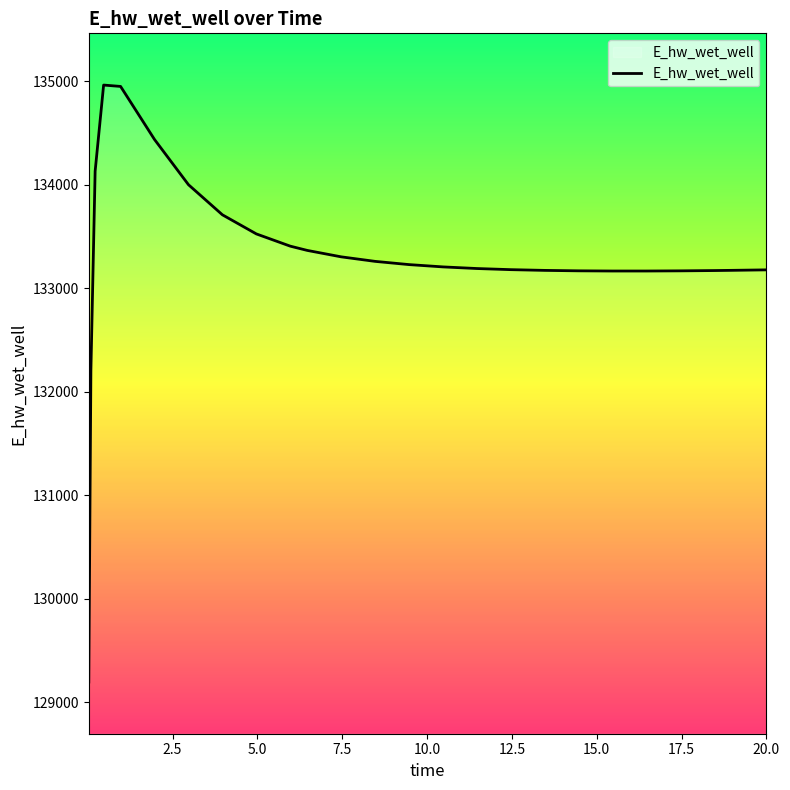

What is the difference between the maximum and minimum values?

5769.6